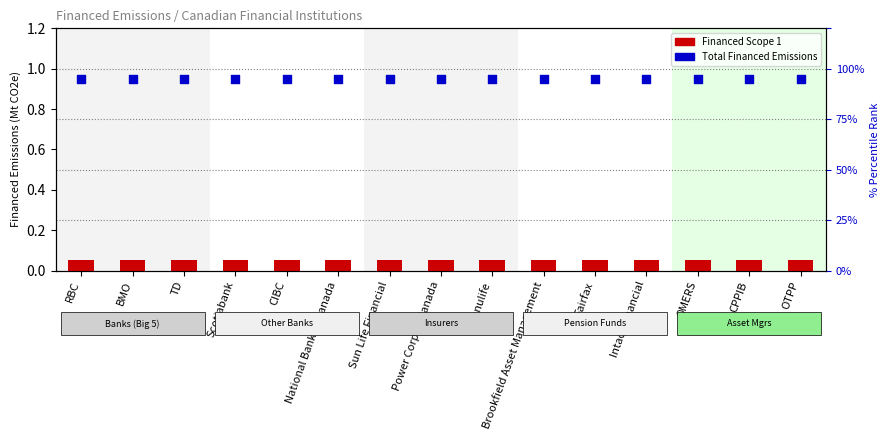

At which category is the sum across all series the highest?

RBC